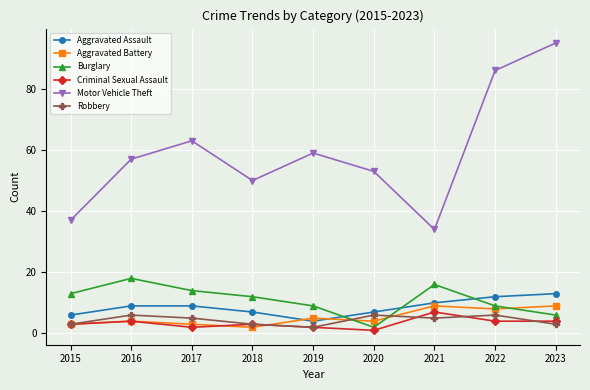

The Aggravated Assault series shows 7 at 2018. True or false?

True